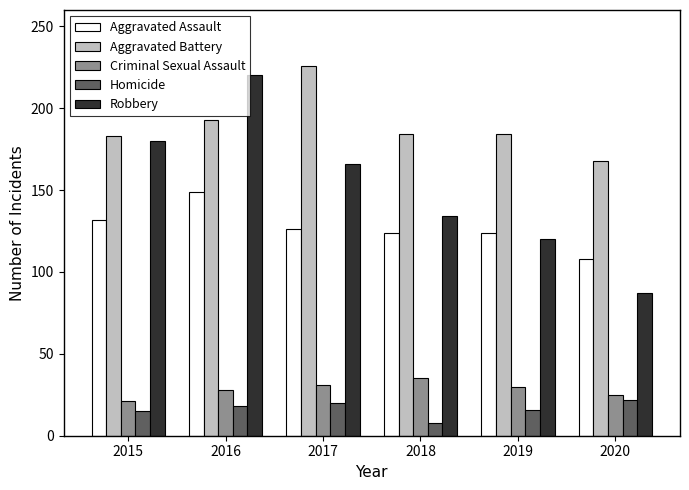

How many groups of bars are there?

6